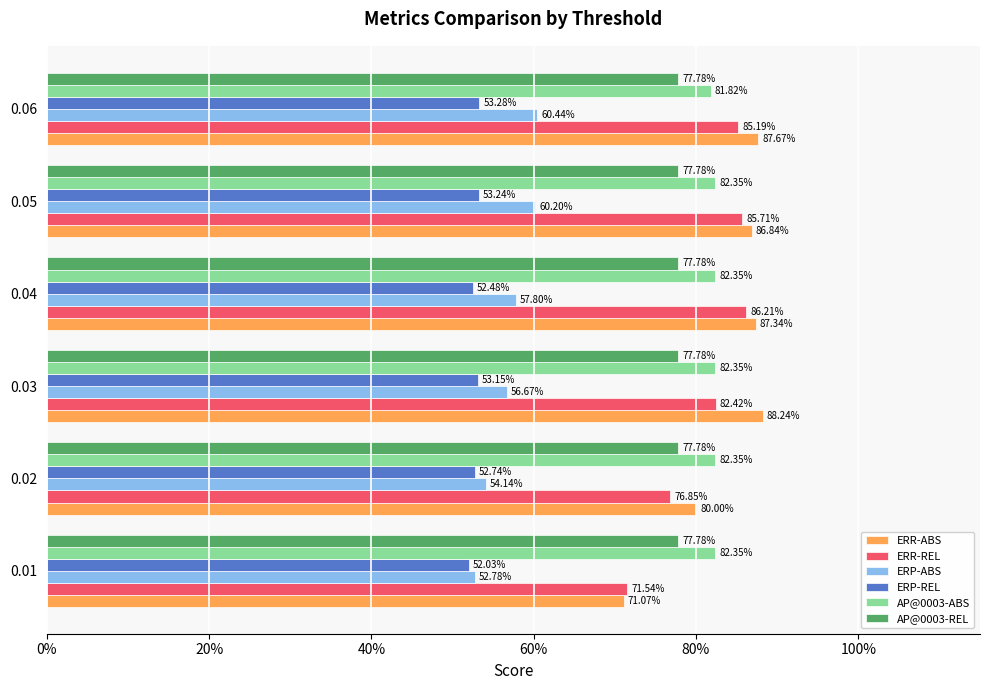

What is the value of the ERP-ABS bar at the 1st from the left?

0.5